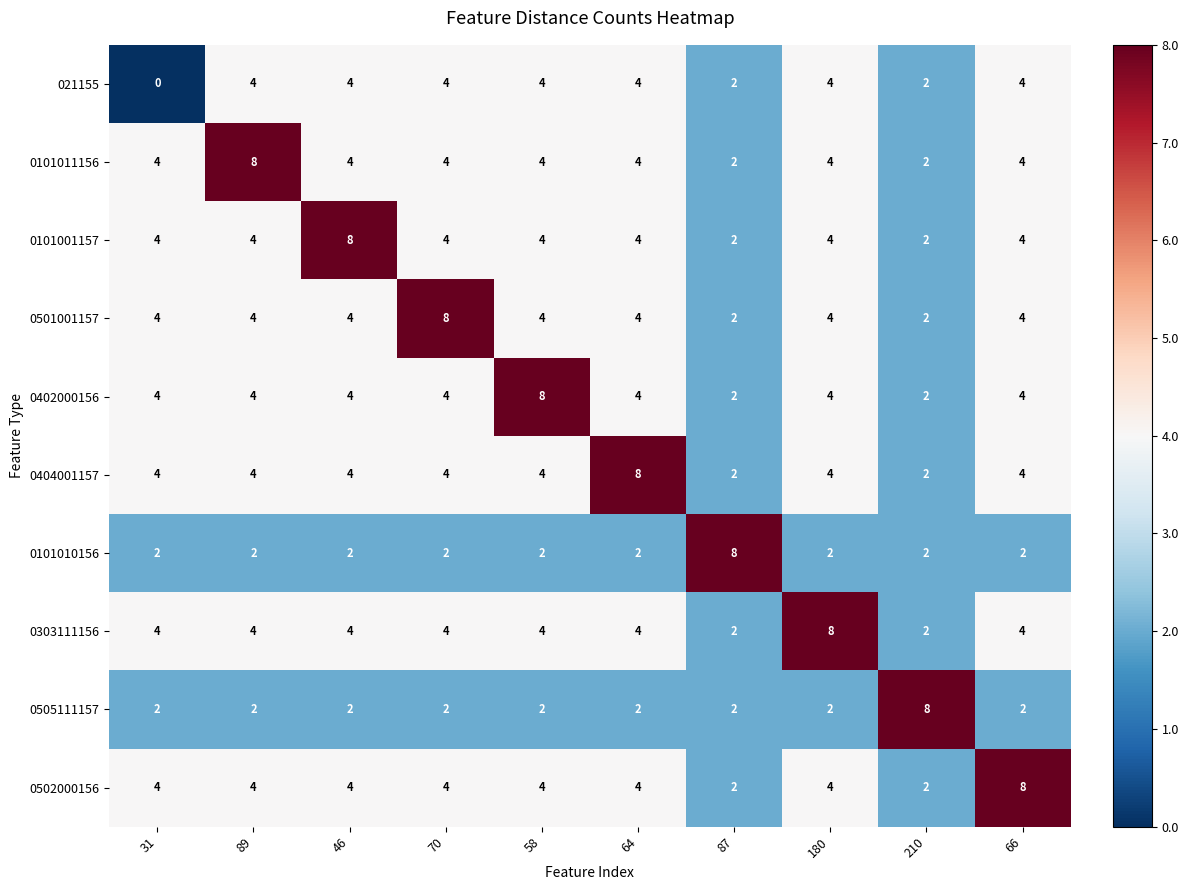

The value of 021155 at 58 is 4. True or false?

True